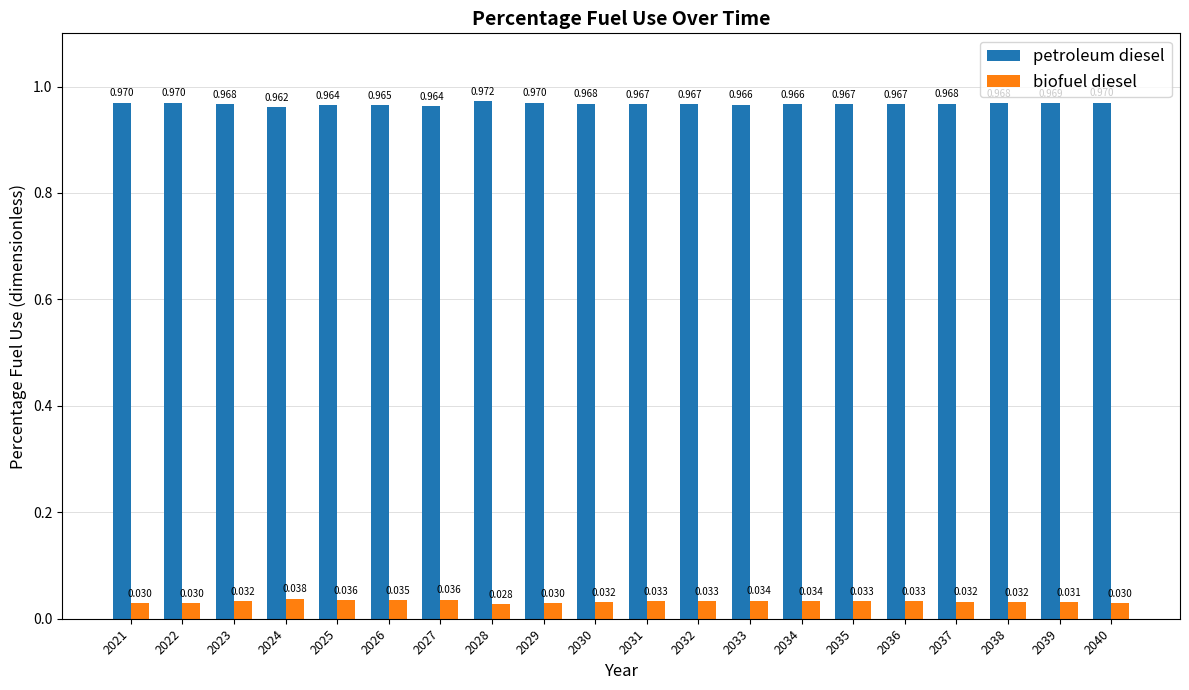

What is the sum of the petroleum diesel values at 2035 and 2029?

1.9